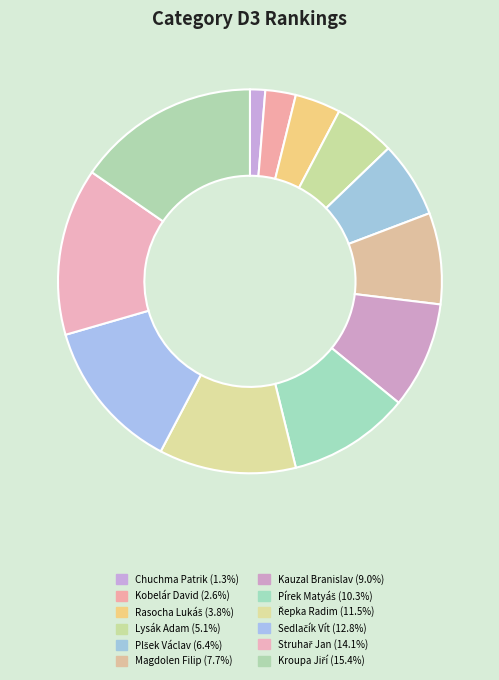

Count the number of slices in the pie.

12